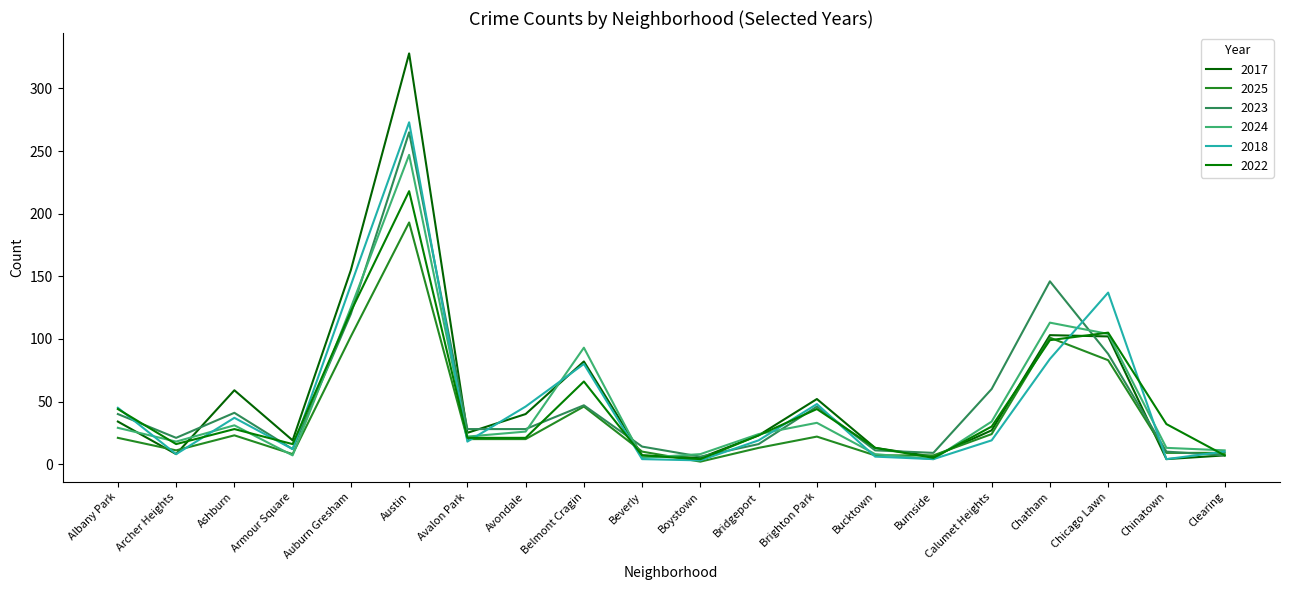

How many intersections are there between 2024 and 2023?

7